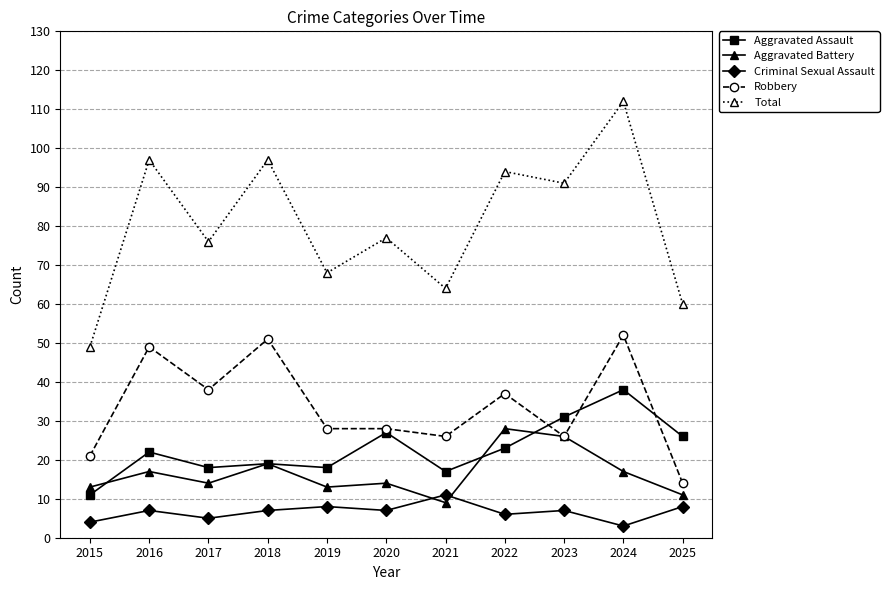

Count the number of categories in the chart.

11